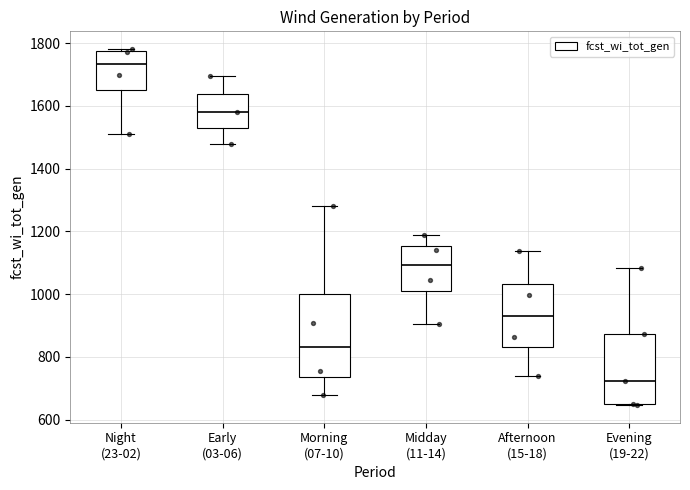

Reading left to right, transcribe this box plot: for each box, give where its median line is, the range the box spans, and where its two whiskers end, as read against the y-axis. The values are not printed on the chart, so give them approximately, as read against the axis.

Night (23-02): median 1740, box 1660 to 1780, whiskers 1520 to 1780 (just above the box's upper edge)
Early (03-06): median 1580, box 1540 to 1640, whiskers 1480 to 1700
Morning (07-10): median 840, box 740 to 1000, whiskers 680 to 1280
Midday (11-14): median 1100, box 1000 to 1160, whiskers 900 to 1180
Afternoon (15-18): median 920, box 840 to 1040, whiskers 740 to 1140
Evening (19-22): median 720, box 660 to 880, whiskers 640 to 1080